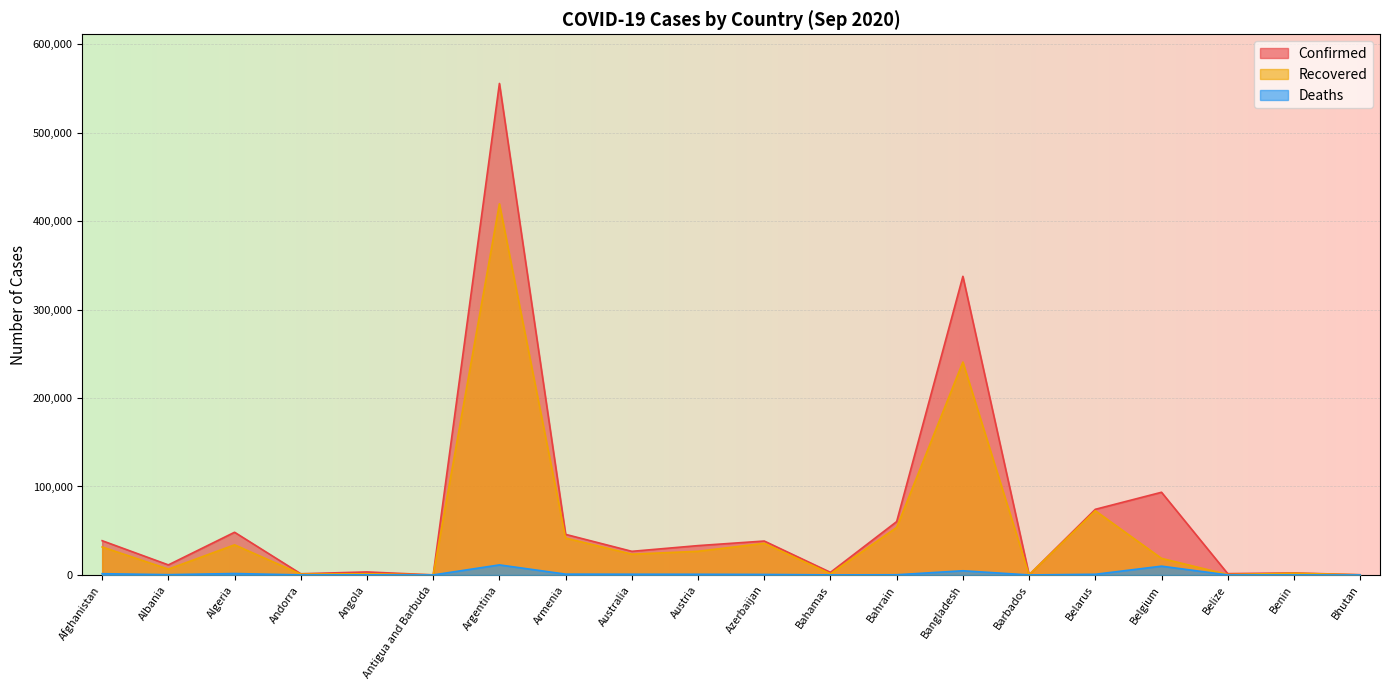

The value of Confirmed at Albania is 11353. True or false?

True